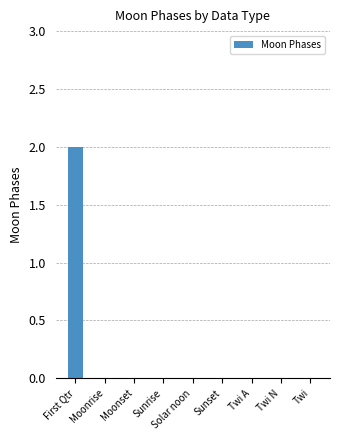

Which label corresponds to the largest value in the chart?

First Qtr